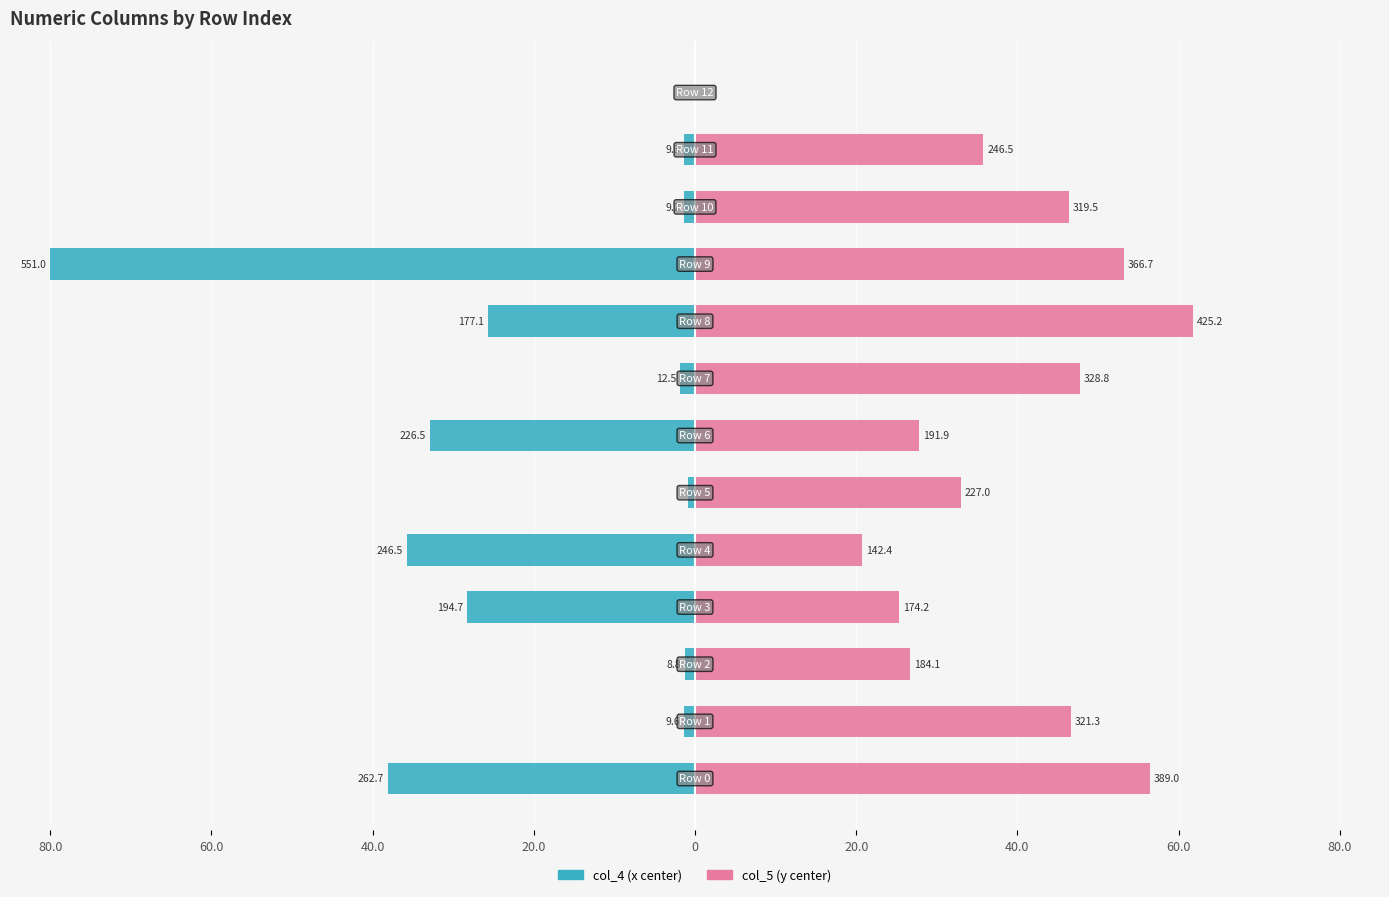

True or false: col_4 (x center) has a value of -0.6 at 20.0.

False